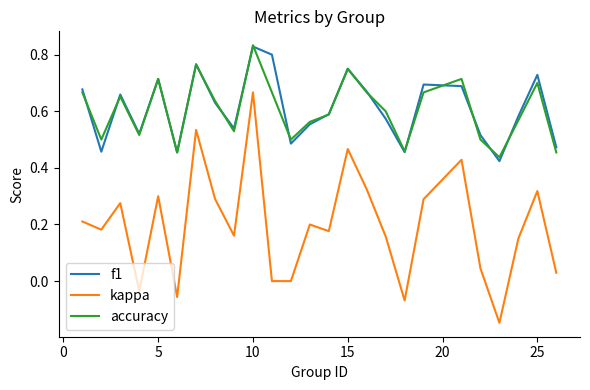

Which series has the widest spread of values?

kappa